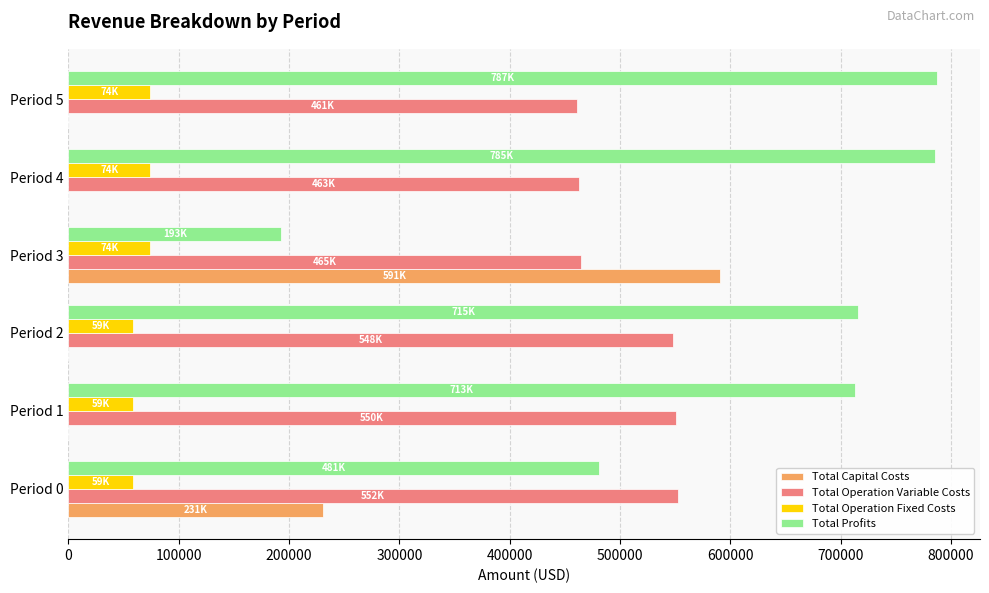

What is the sum of all Total Capital Costs values?

821623.0